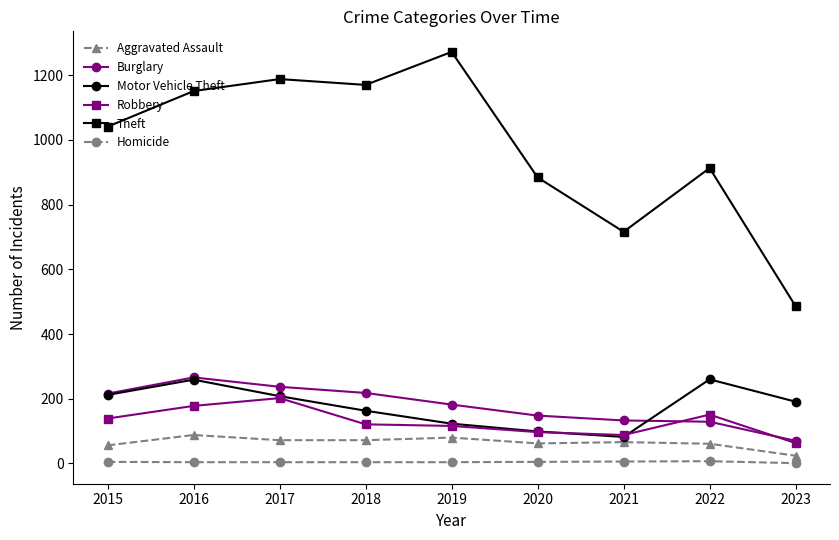

Which category has the highest value across all series?

2019